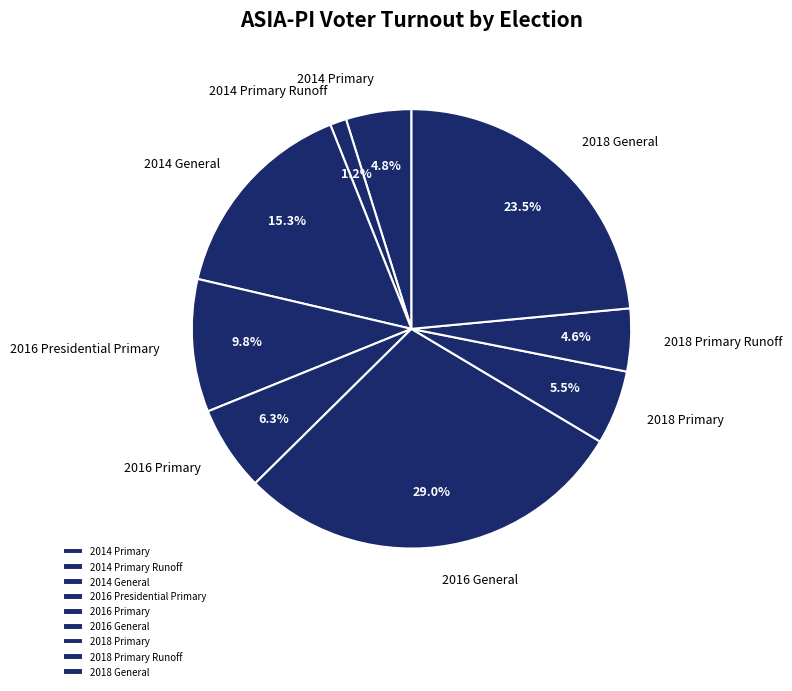

True or false: 2016 Presidential Primary accounts for 21% of the total.

False